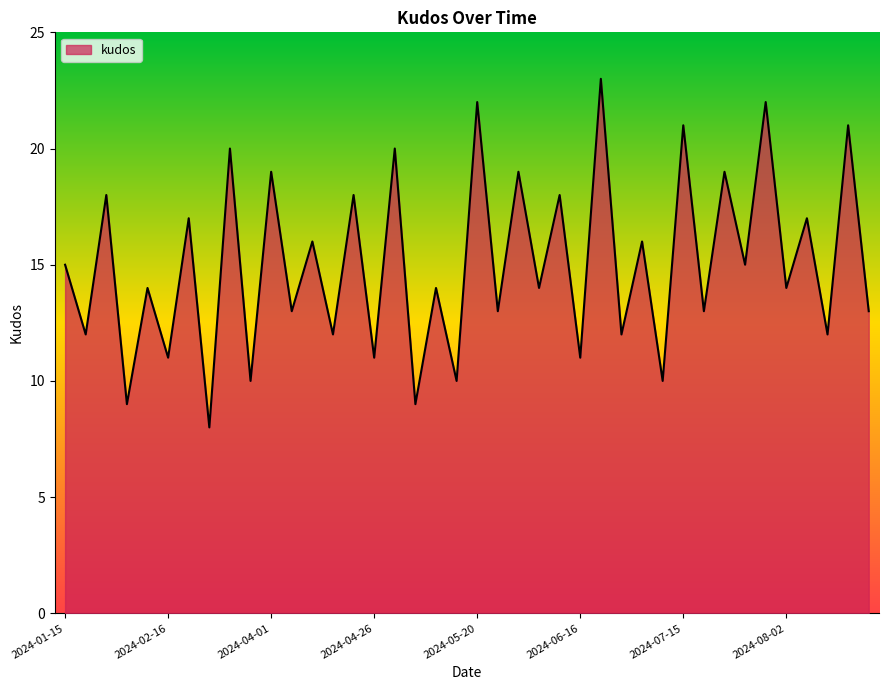

How many series are shown in this chart?

1